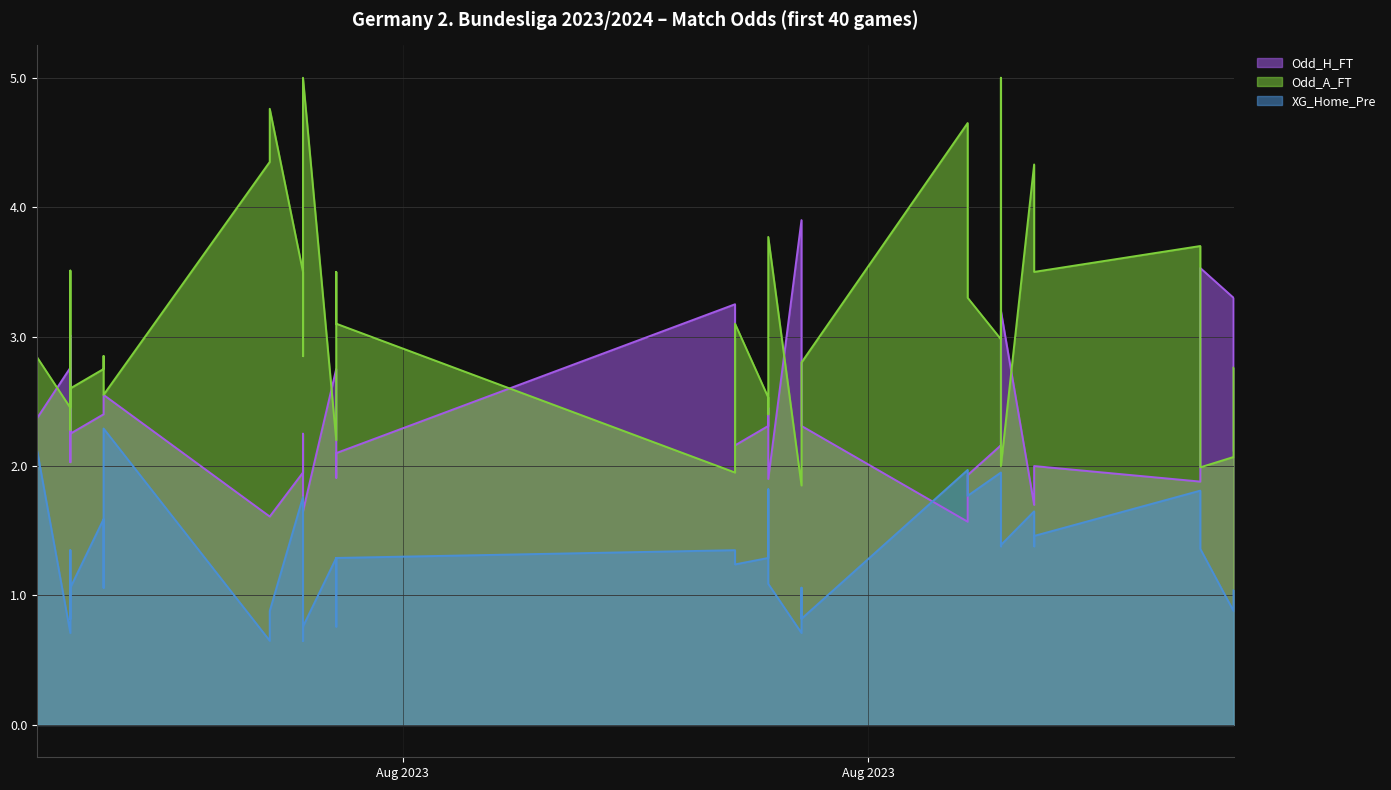

Is it true that Odd_A_FT equals 2.9 at 2023-08-05?

True